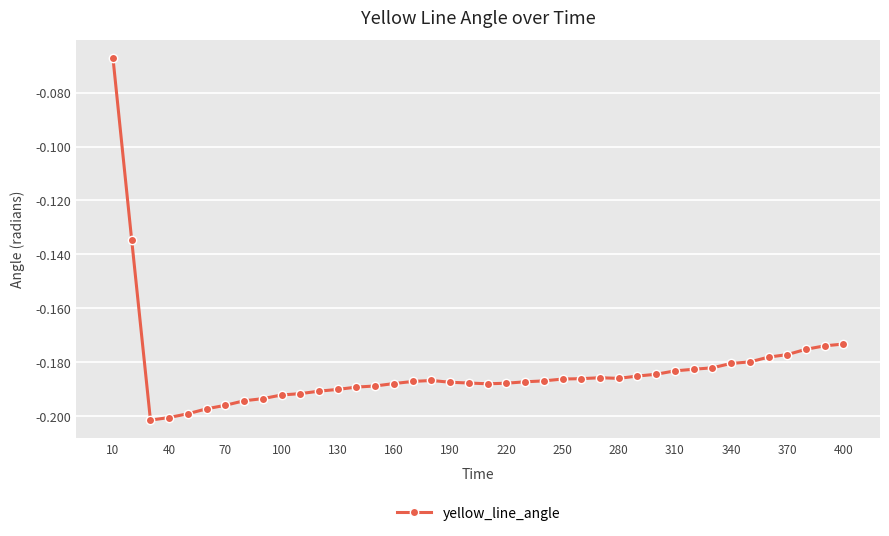

True or false: there are more than 0 points higher than both neighbors.

True